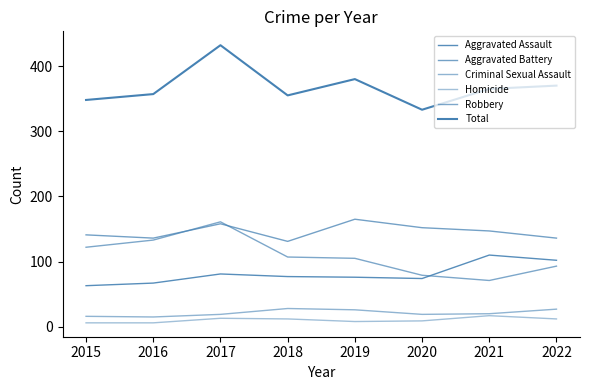

Count the number of categories in the chart.

8